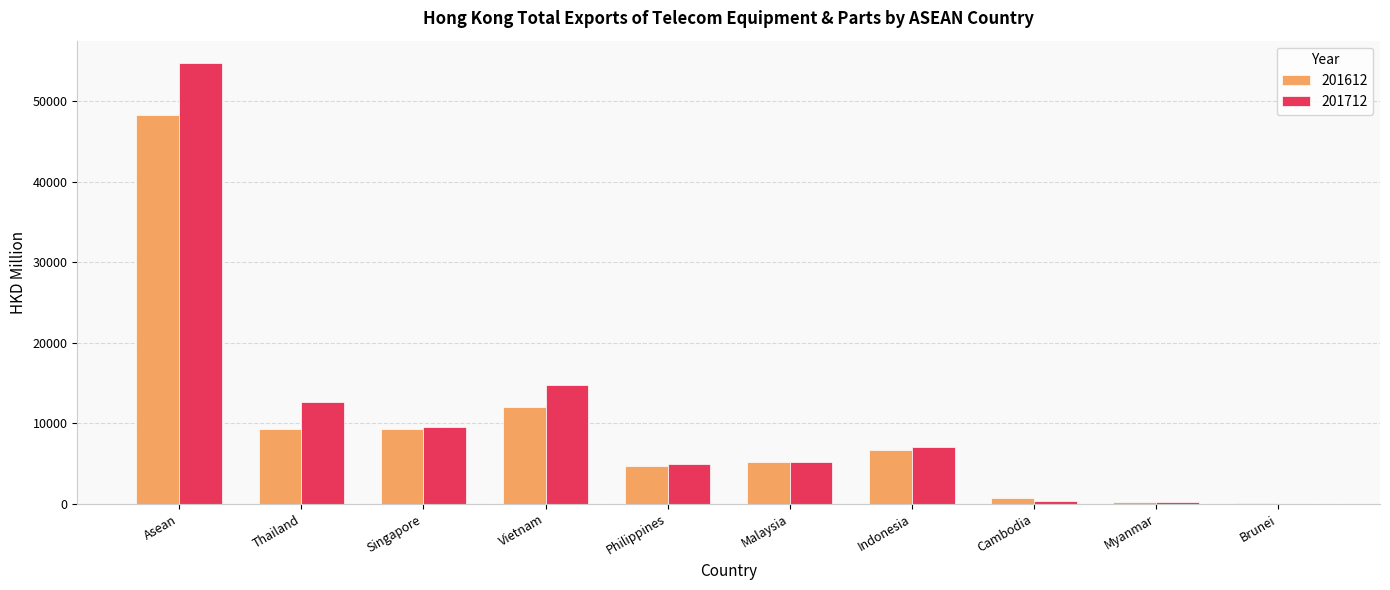

Which series has the largest total across all categories?

201712